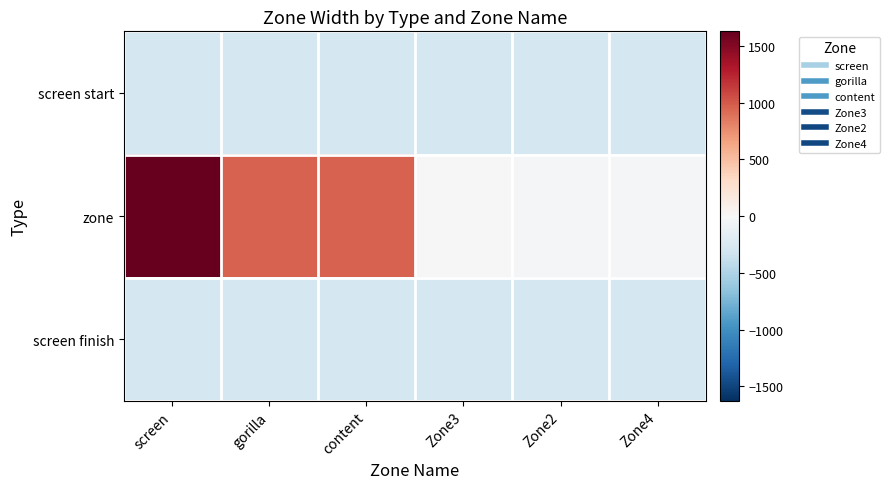

Between content and Zone4, which series saw the biggest shift?

zone